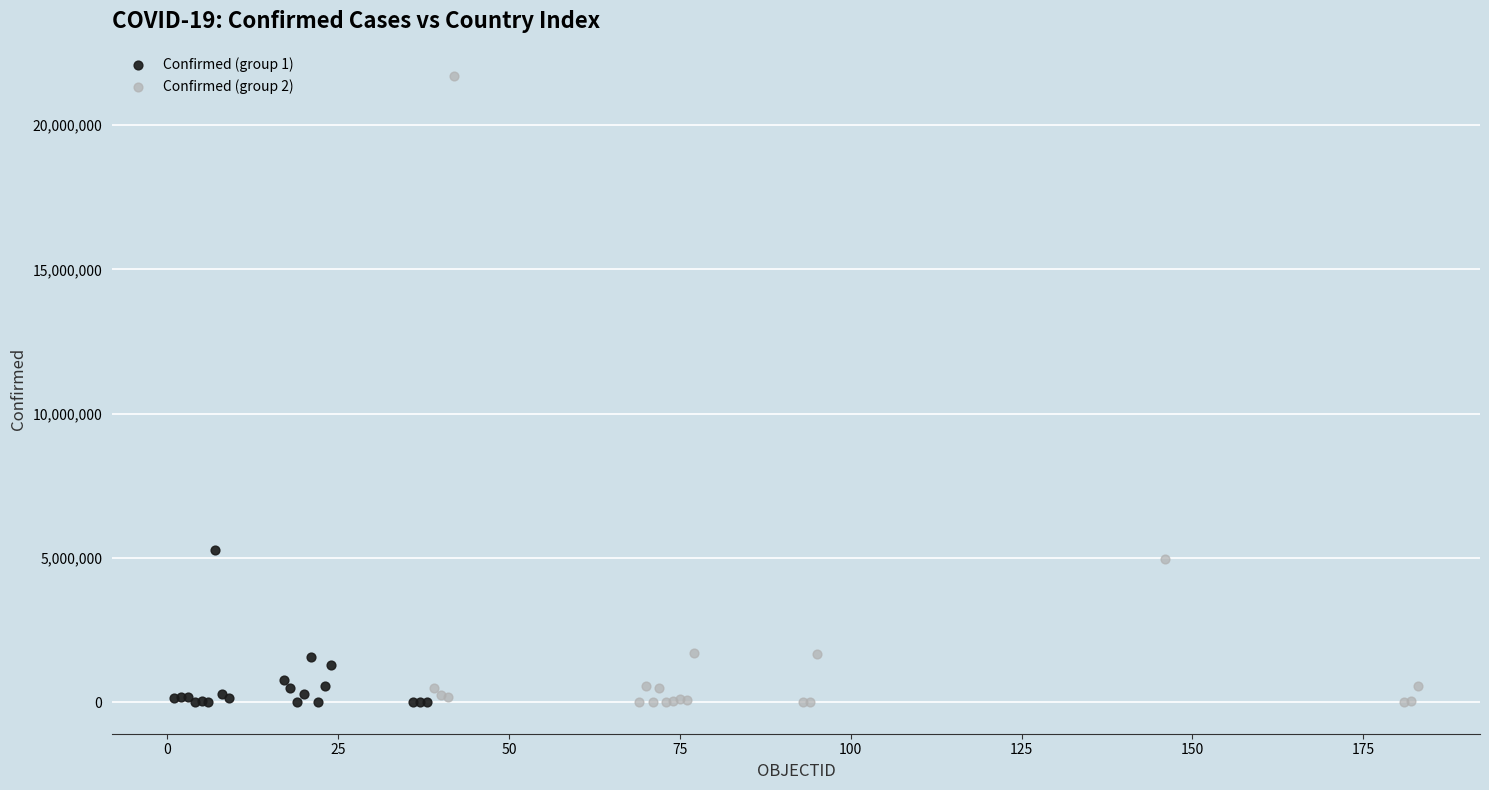

Which series has the widest spread of Y values?

Confirmed (group 2)